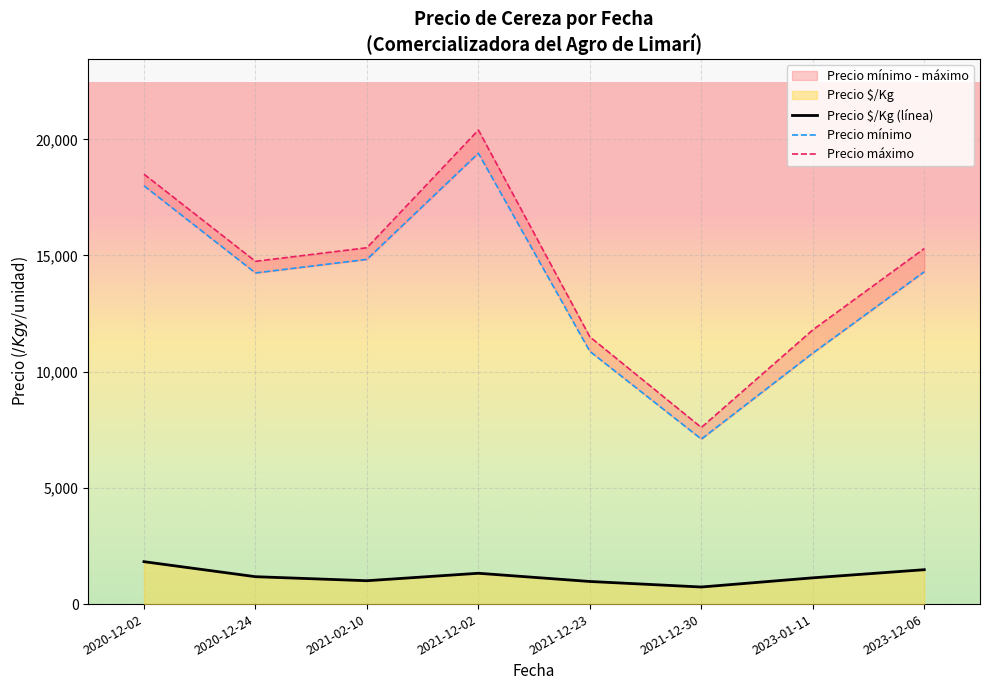

The value of Precio mínimo at 2021-12-23 is 10907. True or false?

False